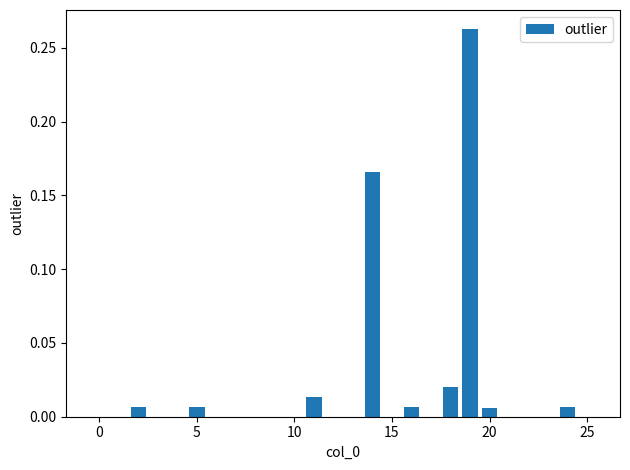

What is the sum of all values?

0.5